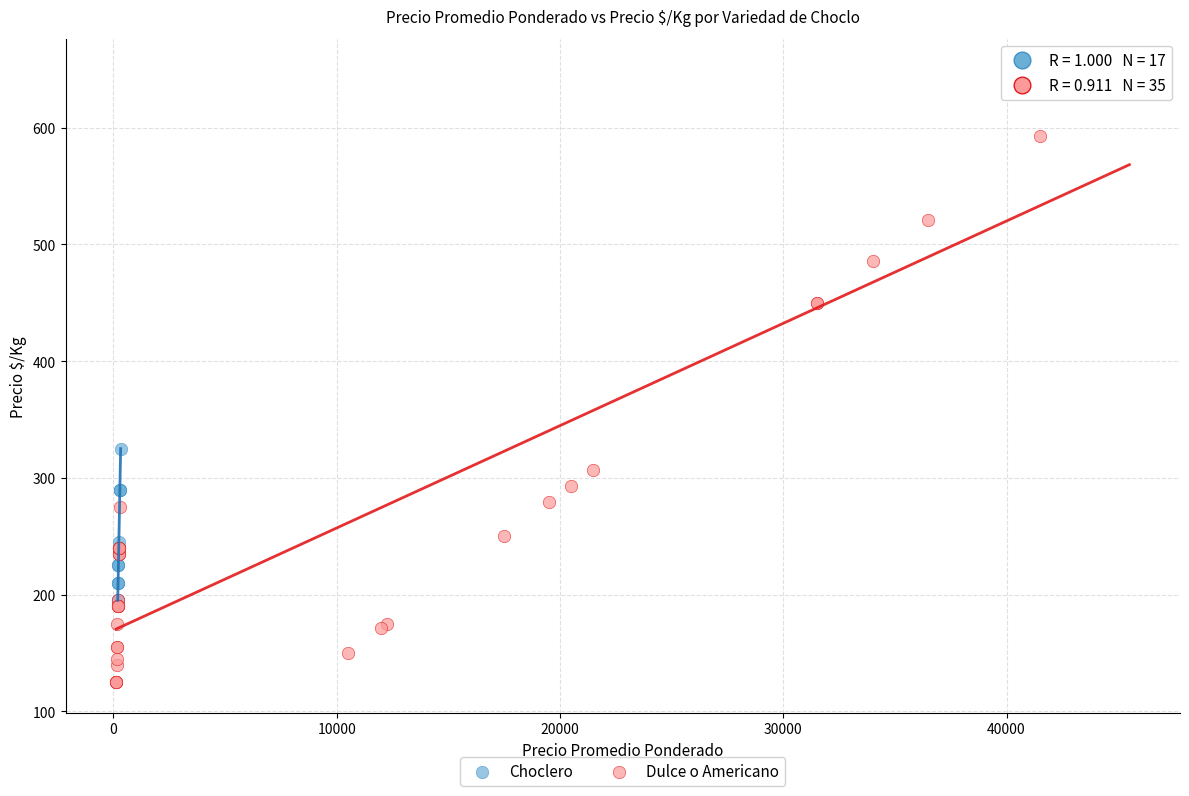

Which series reaches the minimum Y coordinate?

Dulce o Americano